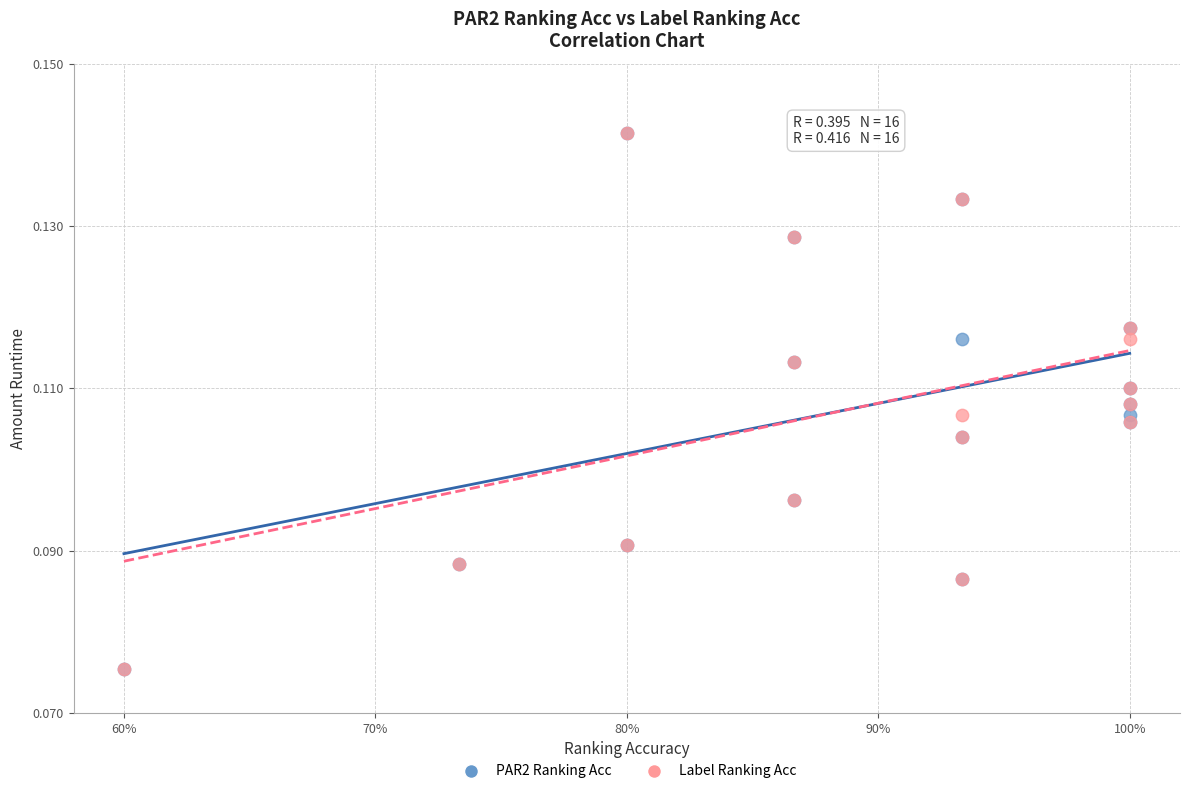

What are all the series names shown in the legend?

PAR2 Ranking Acc, Label Ranking Acc